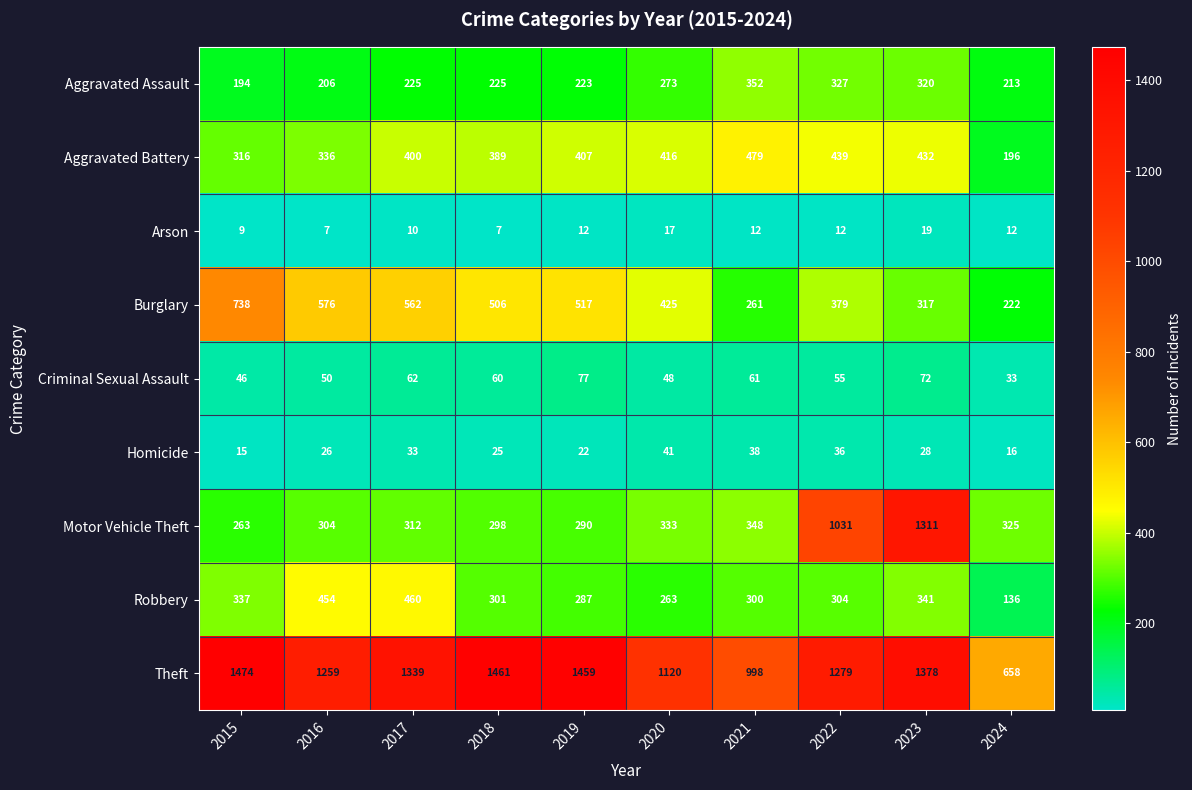

At which category does the chart reach its peak across all series?

2015